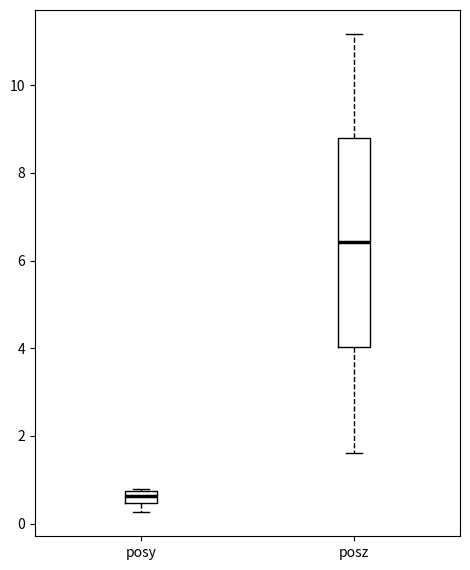

Which box is the tallest, from its lower edge to its upper edge?

posz